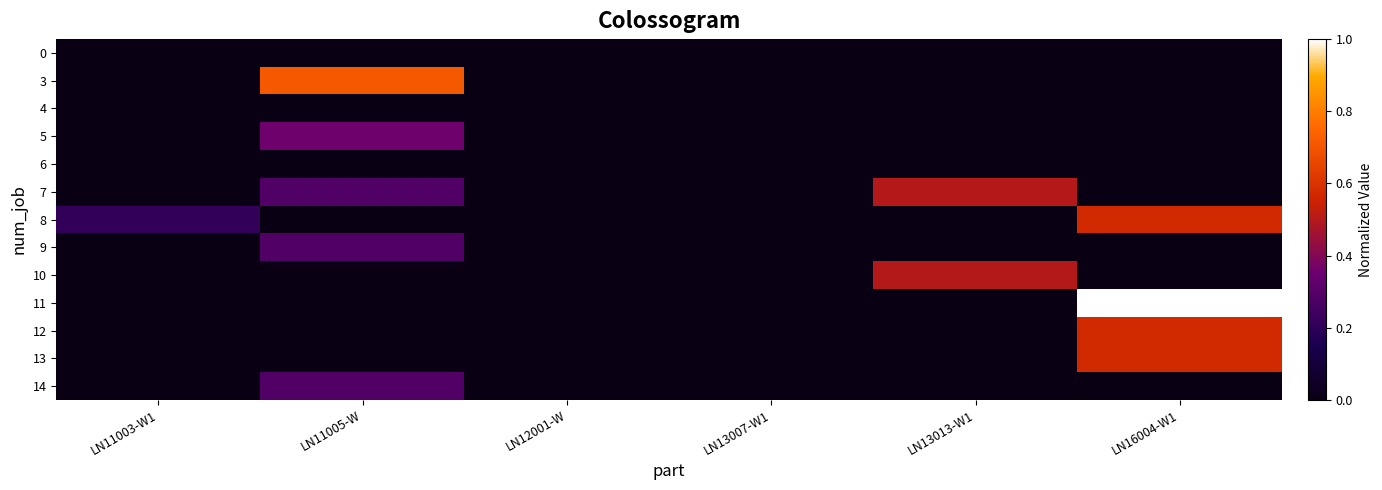

At how many categories does at least one series exceed 0?

4